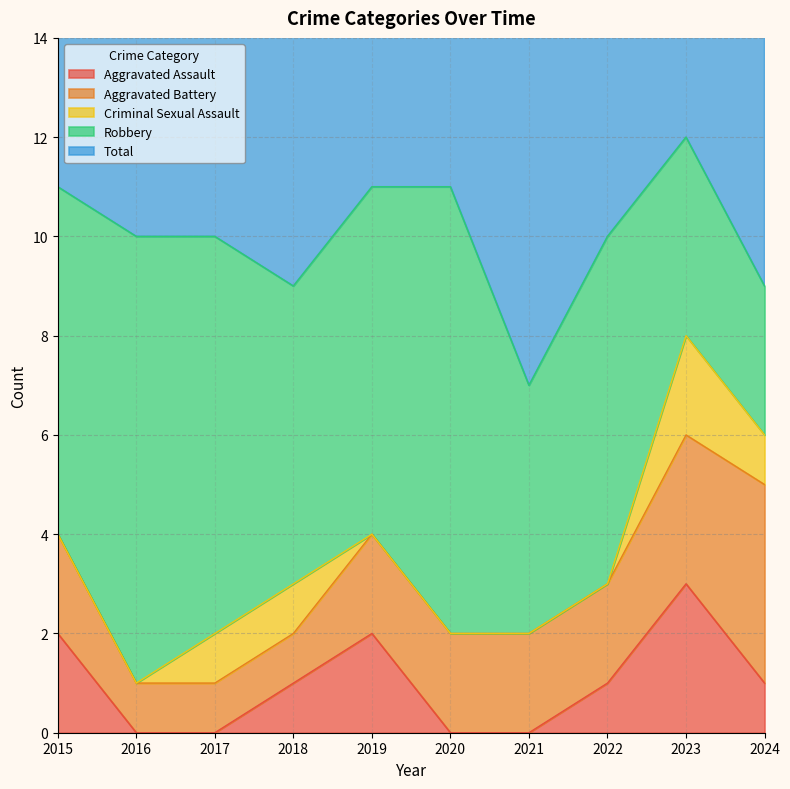

How many data points in Robbery are above 7?

3